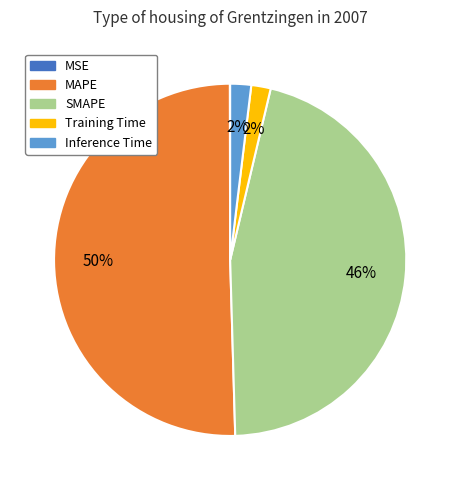

True or false: Inference Time accounts for 2% of the total.

True